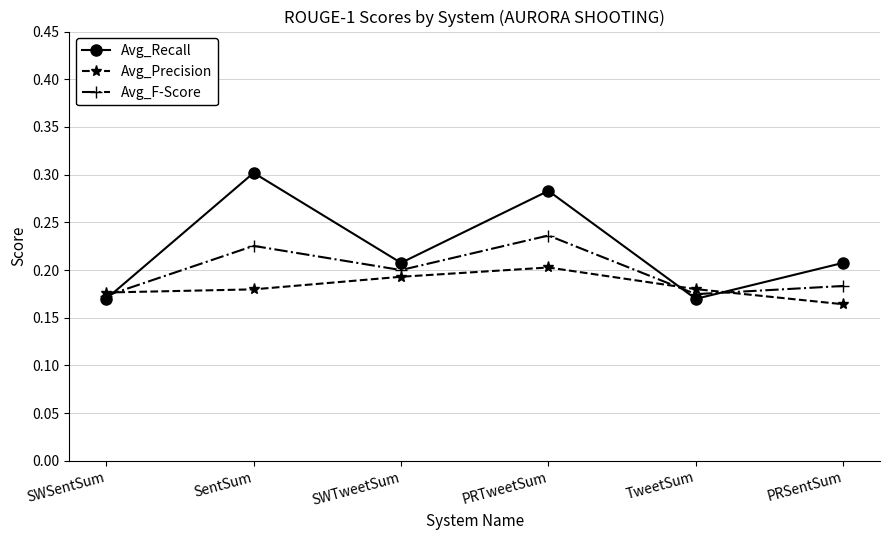

What is the sum of the Avg_Recall values at PRSentSum and SWSentSum?

0.4